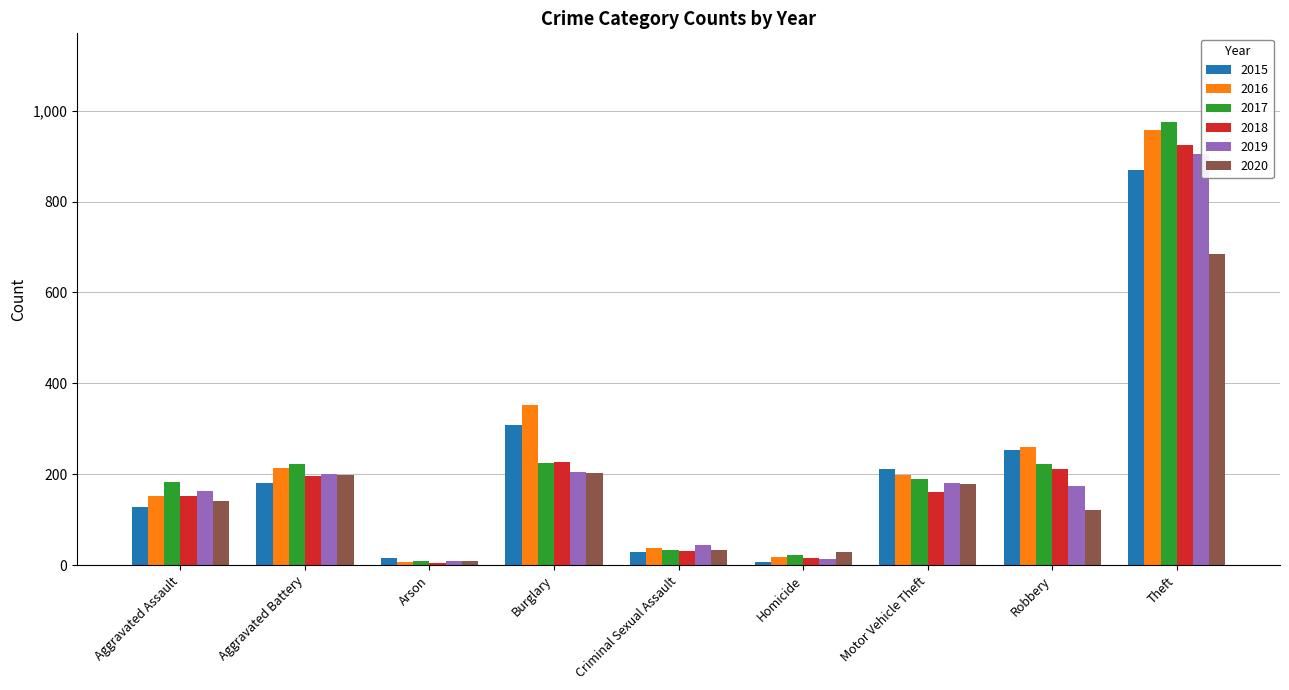

What is the value of the 2018 bar at the 2nd from the left?

196